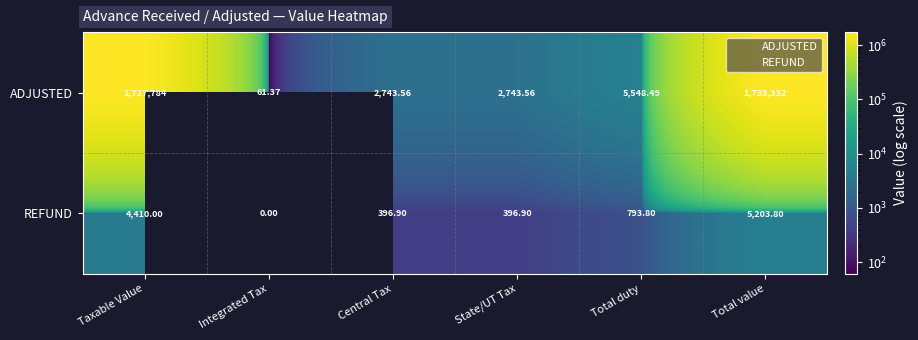

Rank the series at Taxable Value from lowest to highest value.

REFUND, ADJUSTED